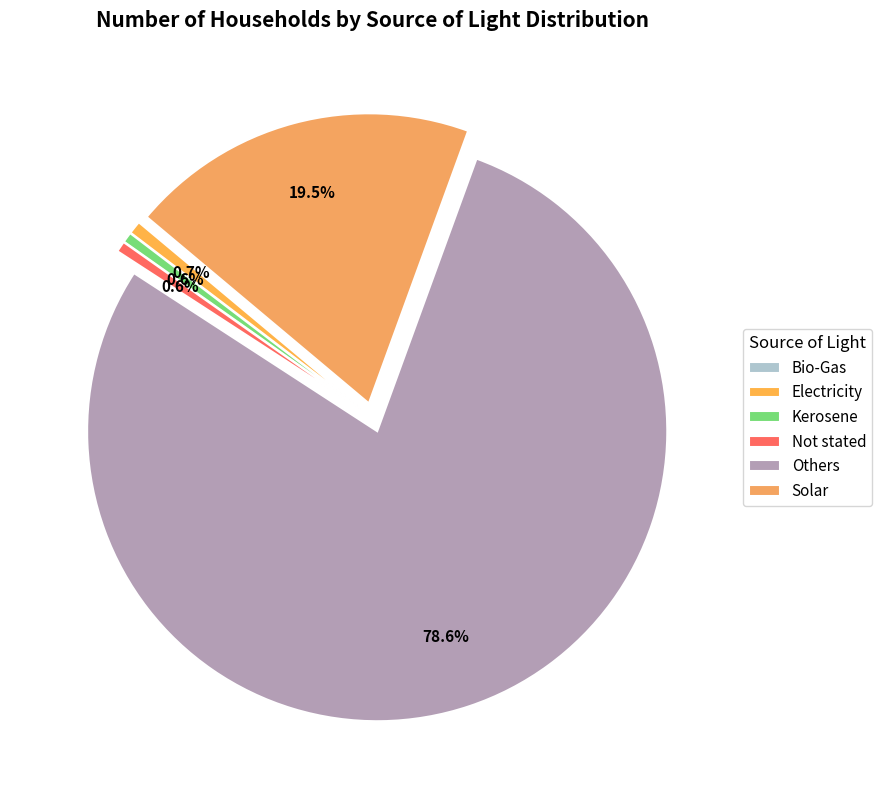

To the nearest percent, what is the average slice percentage?

17%